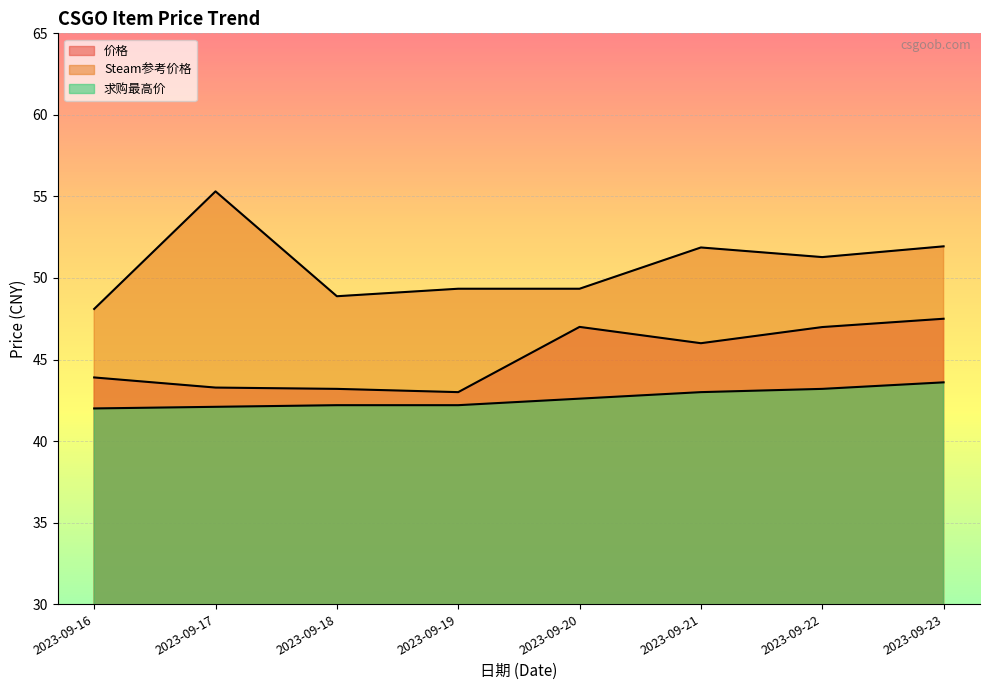

What is the sum of all 价格 values?

360.9